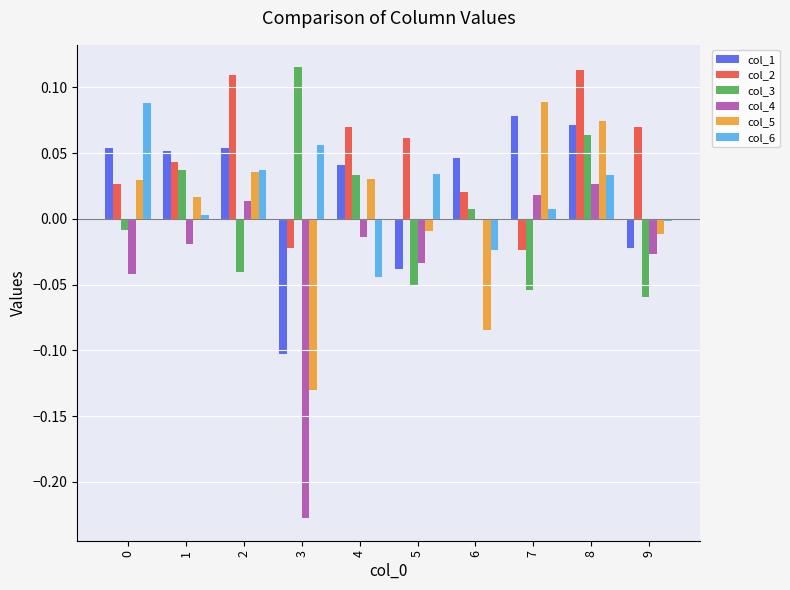

The col_5 series shows 0.0 at 4. True or false?

True